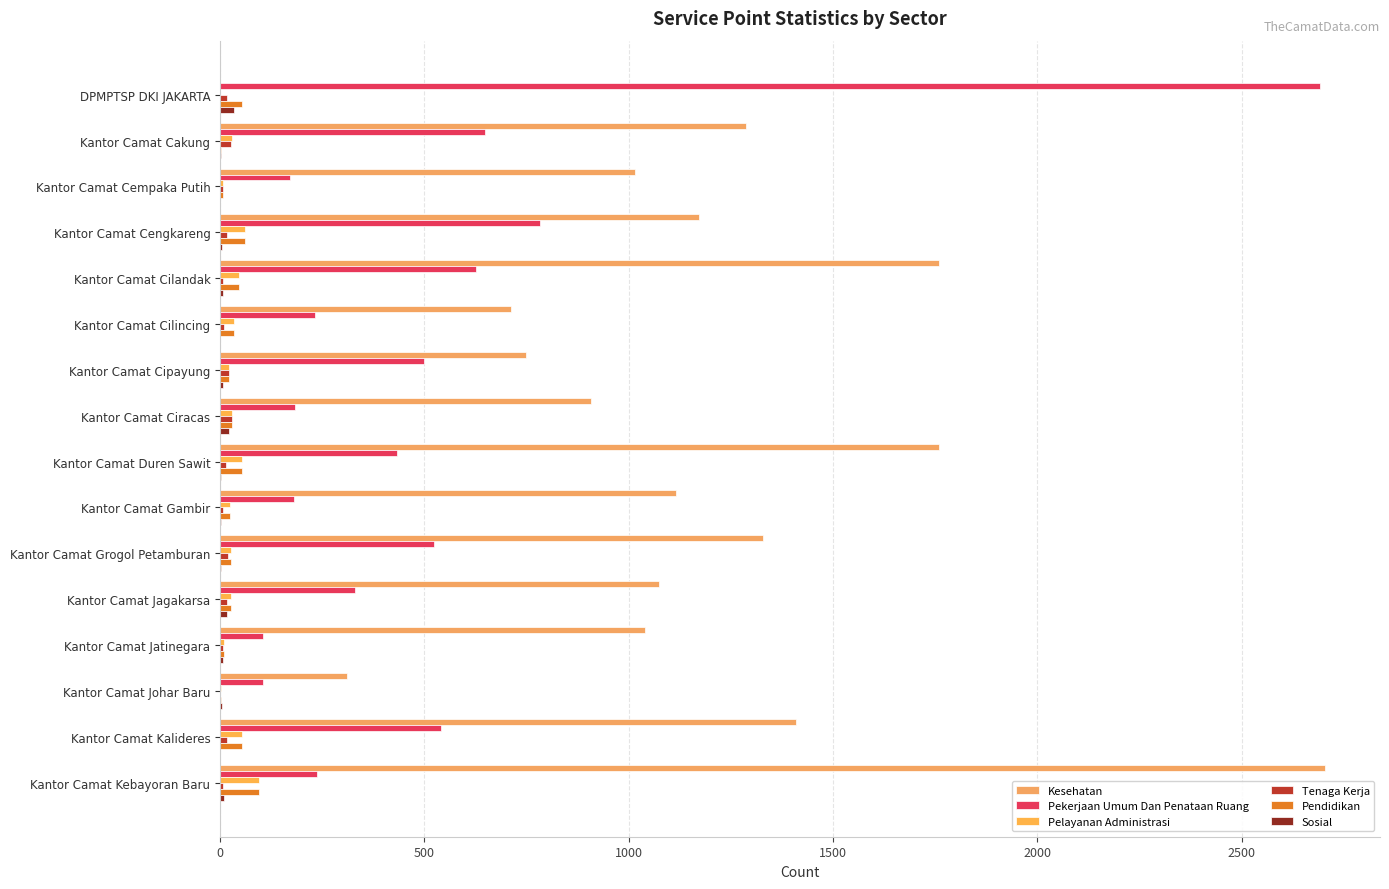

How many categories are shown in the chart?

16